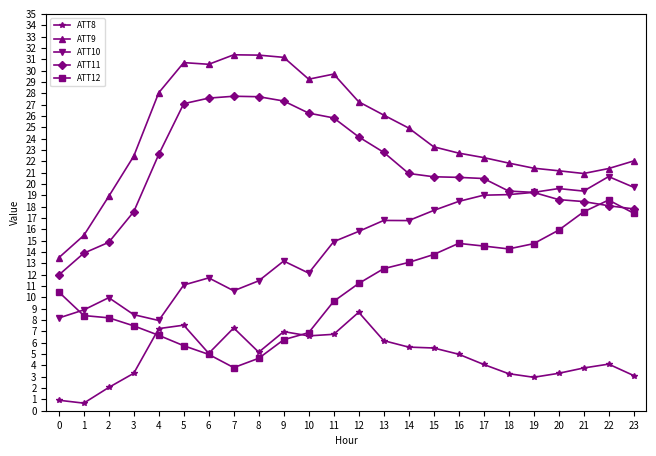

What is the maximum value shown in the chart?

31.4